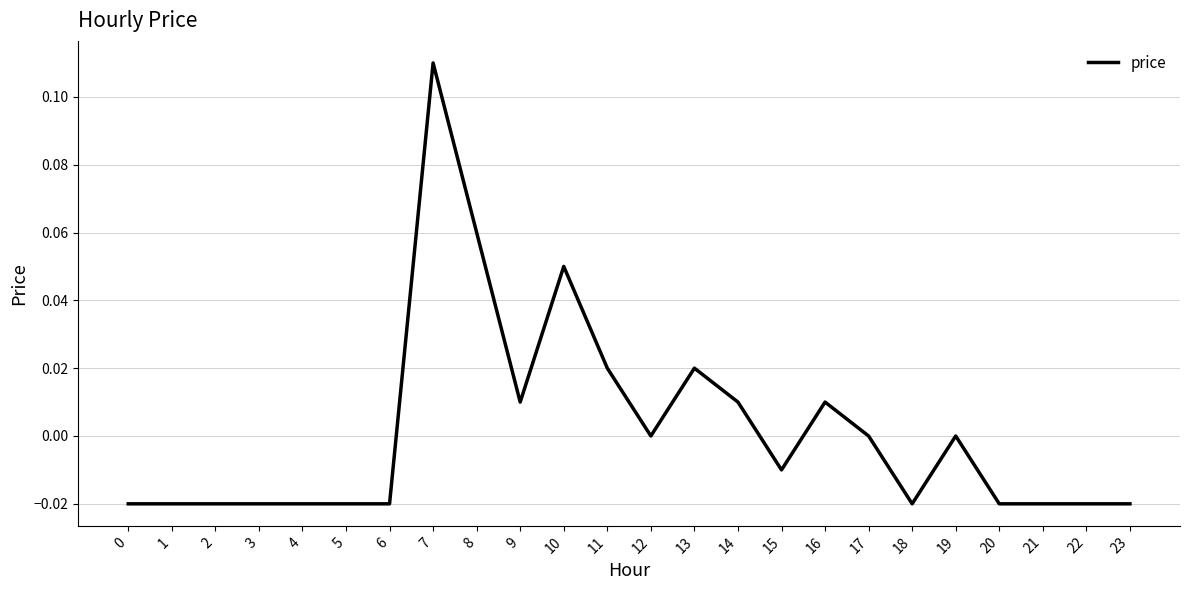

Is it true that the value at 21 is -0.0?

True